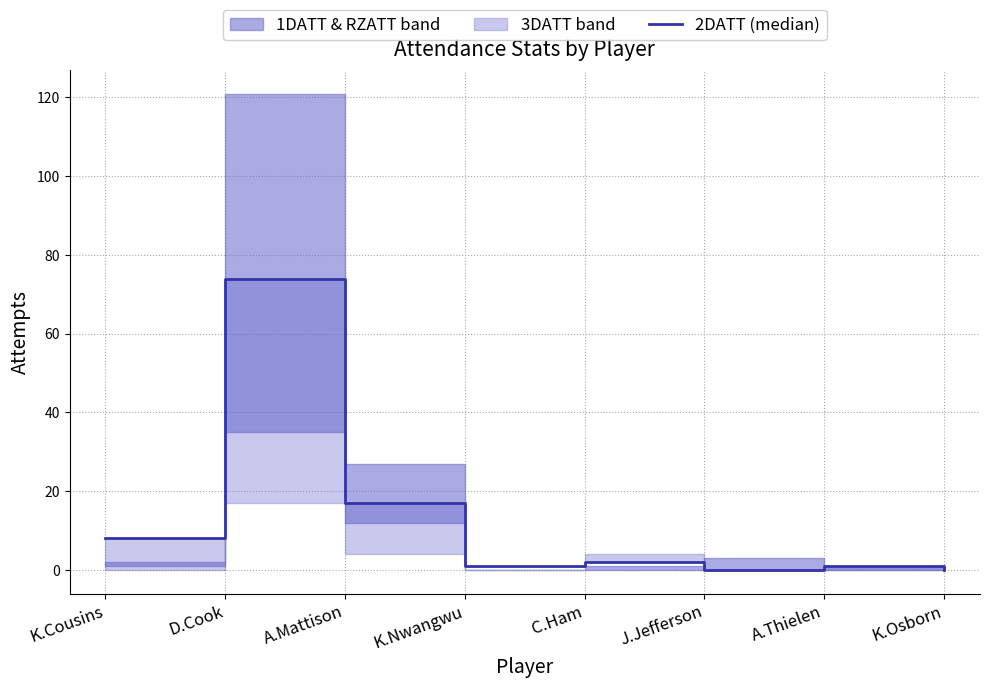

What is the difference between the values at D.Cook and A.Mattison?

57